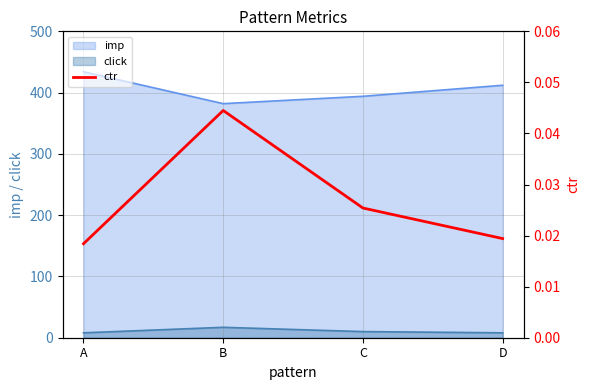

What is the highest value of the click series?

17